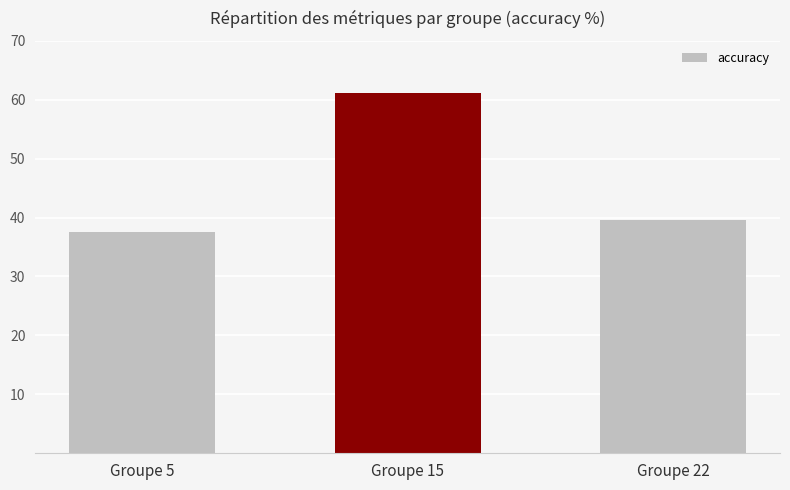

Are the bars grouped side by side (vs. stacked)?

No